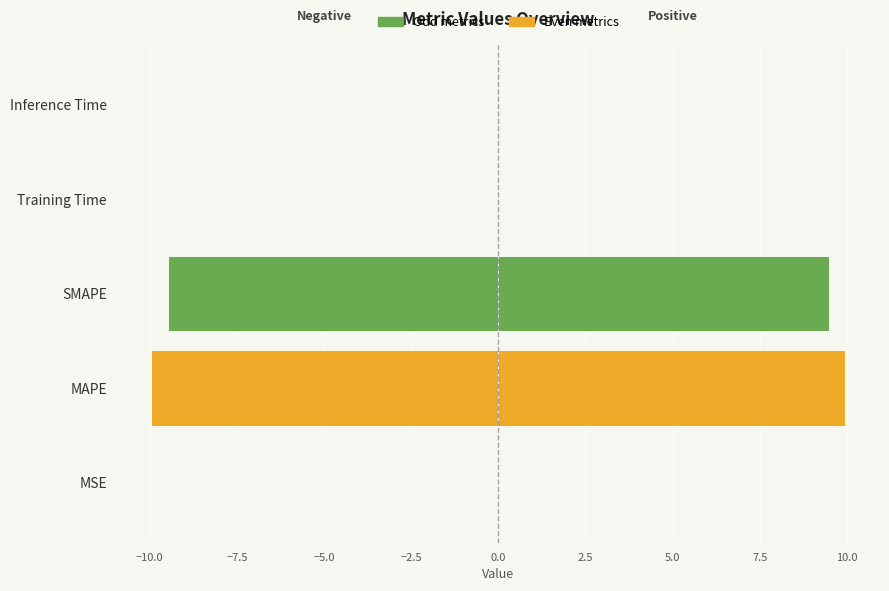

Reading right to left, what are all the values shown in this chart?

col_1: -0.0	-0.0	-9.5	-10.0	-0.0
col_1 (mirror): 0.0	0.0	9.5	10.0	0.0